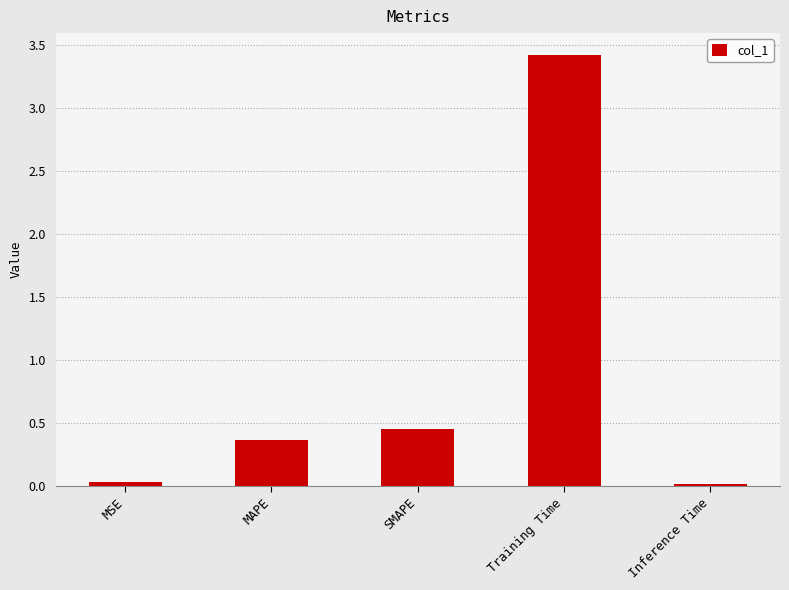

What is the maximum value shown in the chart?

3.4